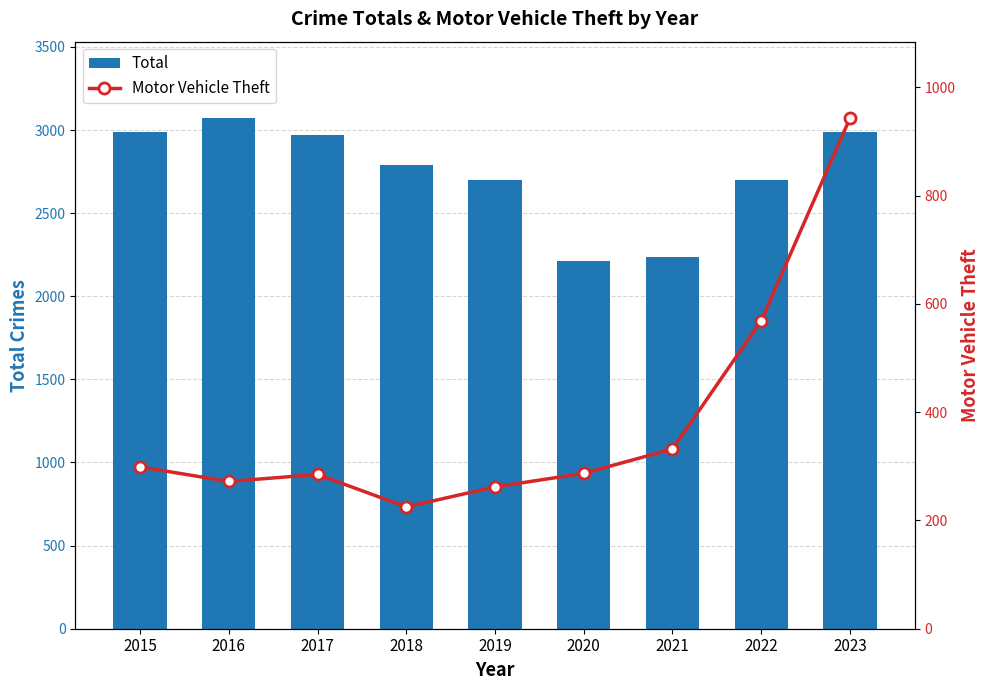

Reading left to right, list all the values displayed in this chart.

Total: 2987	3071	2973	2787	2700	2211	2237	2702	2989
Motor Vehicle Theft: 299	272	285	225	262	287	332	569	943